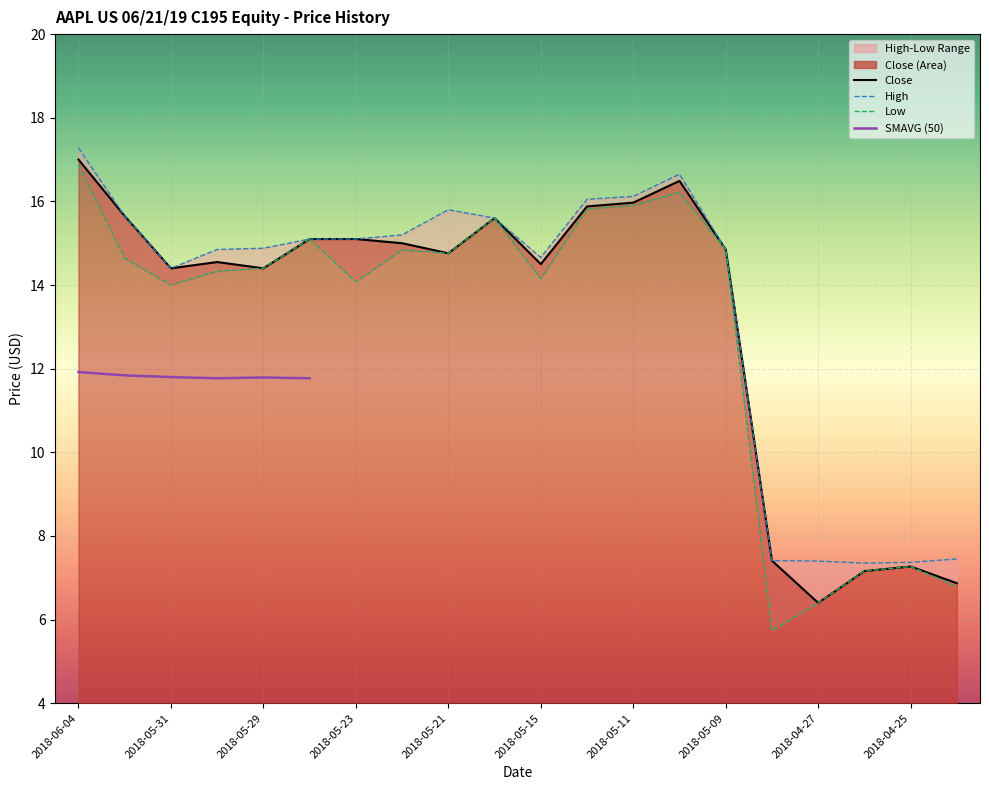

What is the average value of the Close series?

13.2